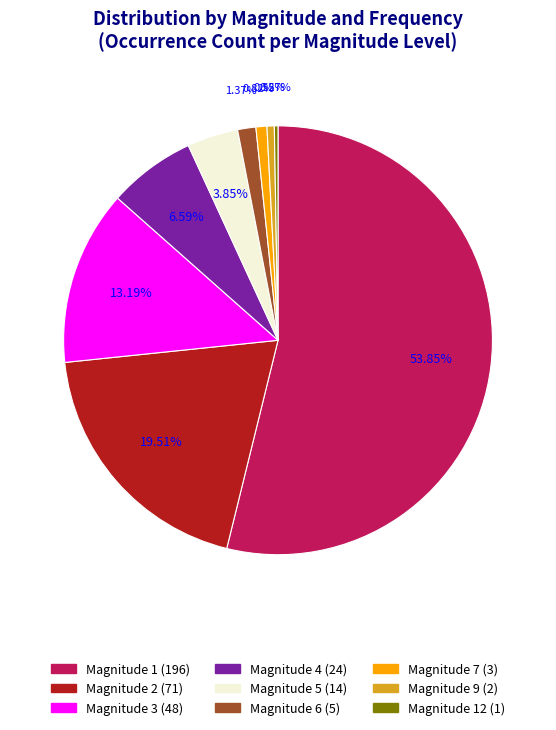

What is the ratio of the value at Magnitude 6 (5) to the value at Magnitude 5 (14)?

0.4